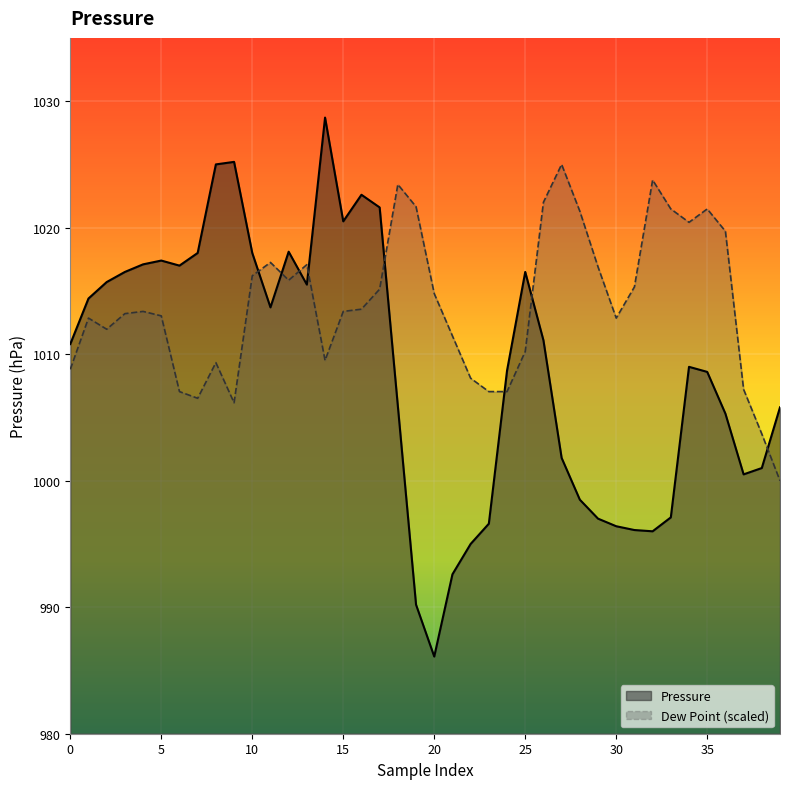

Rank the series by their average value, from highest to lowest.

Dew Point (scaled), Pressure